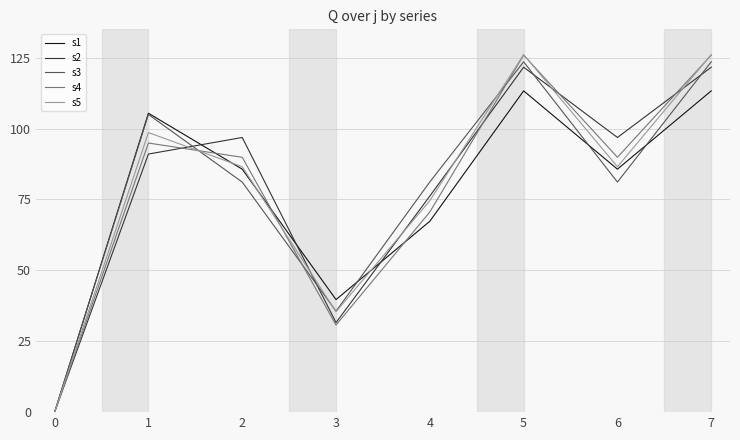

Does the chart have visible grid lines?

Yes